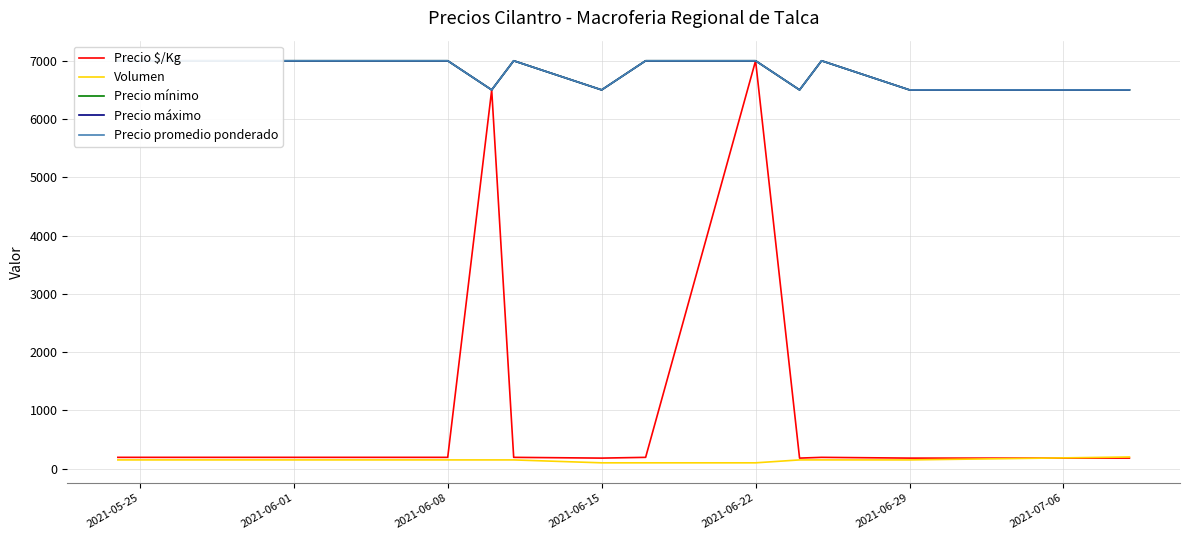

Is this an area chart (filled region under the line)?

No